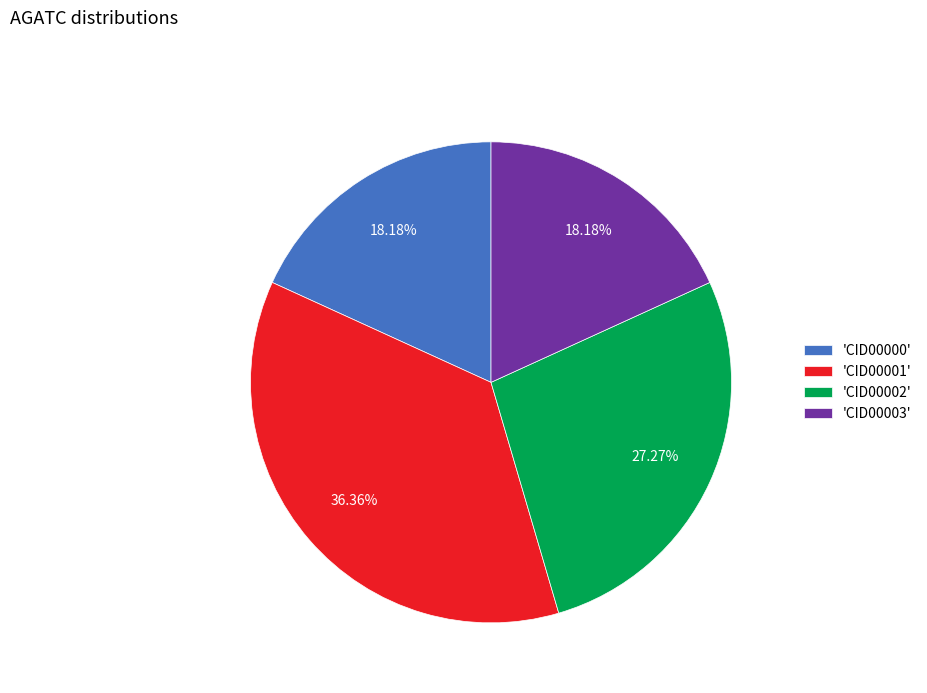

Which has a higher value, 'CID00001' or 'CID00003'?

'CID00001'